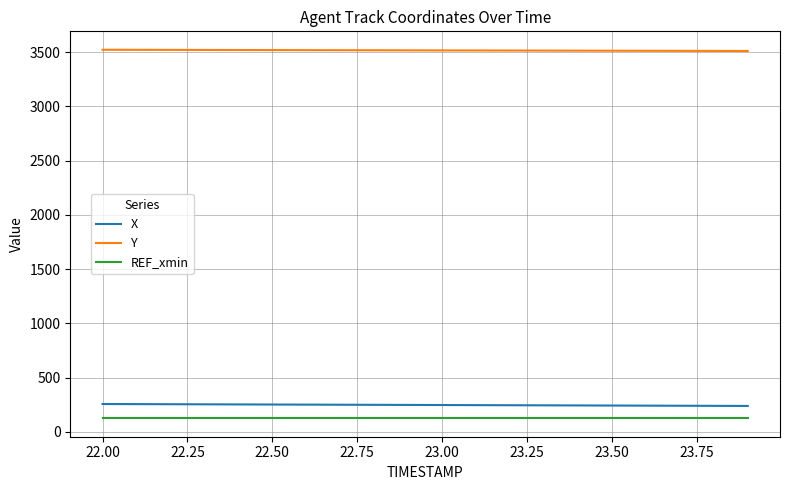

What are all the series names shown in the legend?

X, Y, REF_xmin